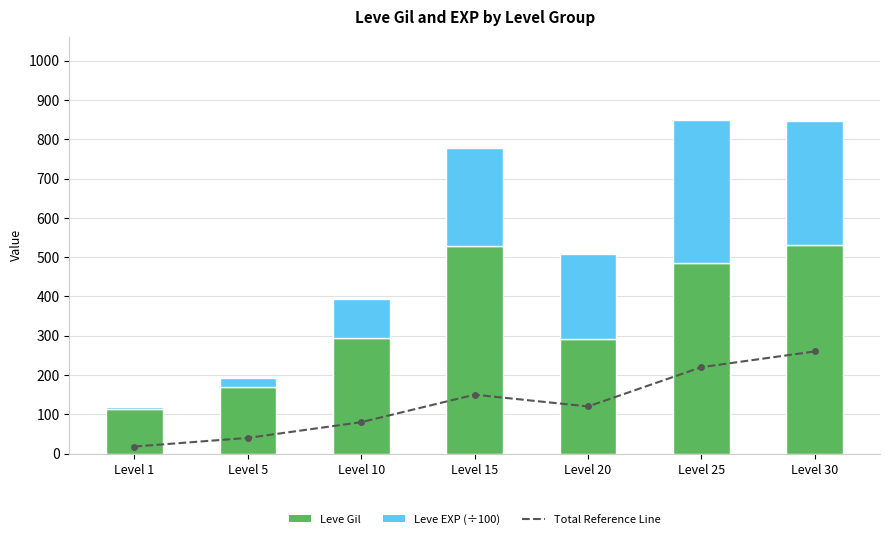

What is the difference between the maximum and minimum values in the Leve Gil series?

419.0